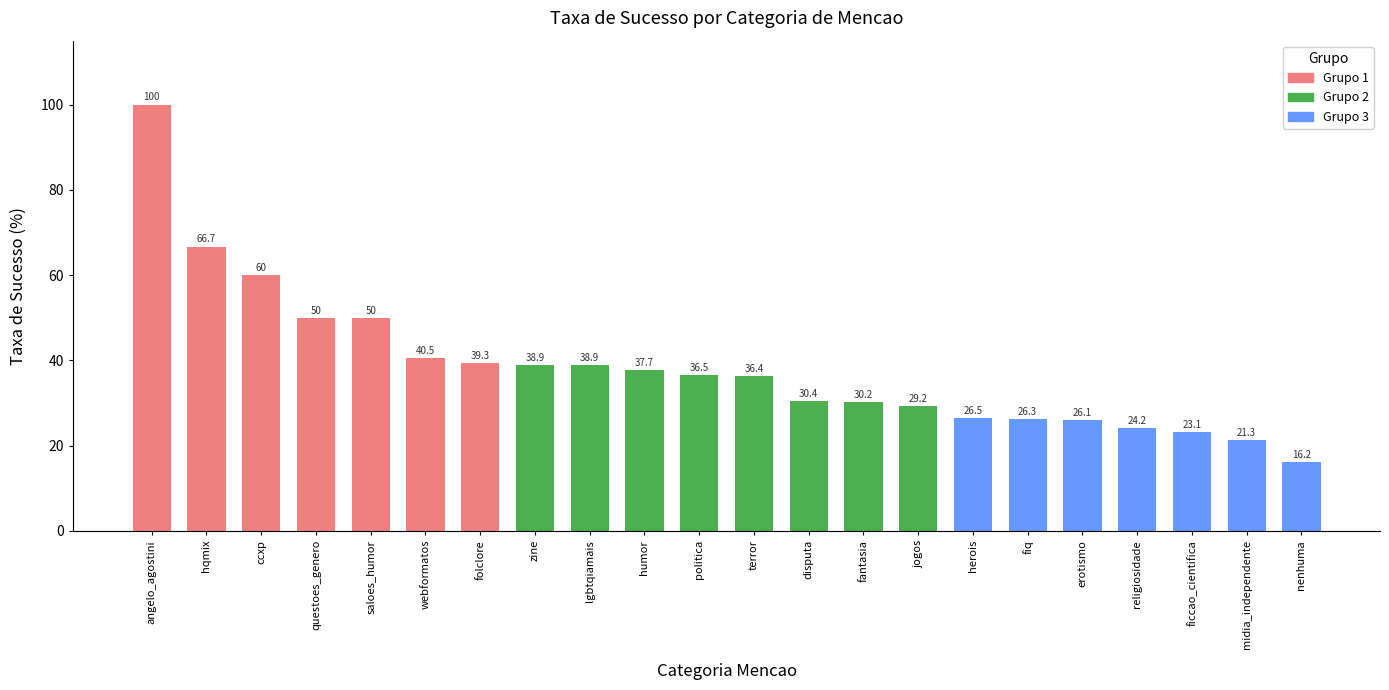

Count the number of data series in this chart.

1